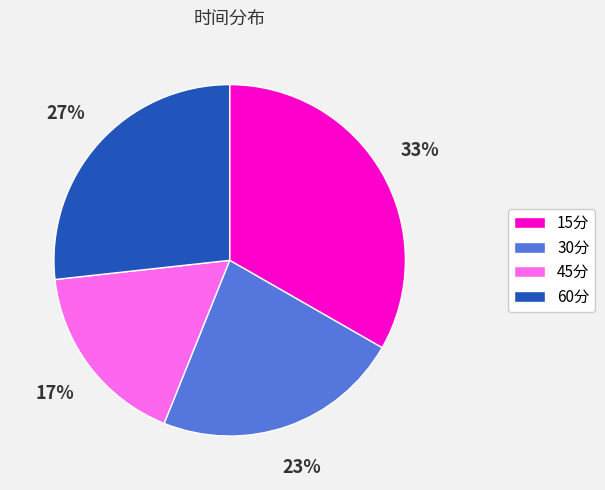

Is it true that 15分 is 44% of the pie?

False